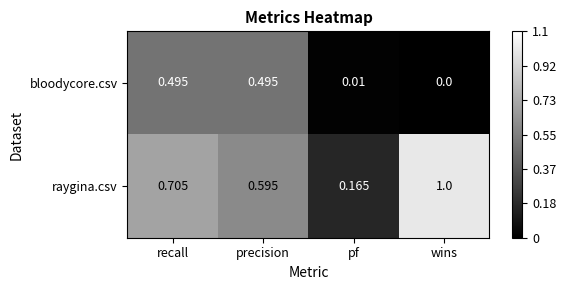

Count the number of data series in this chart.

2